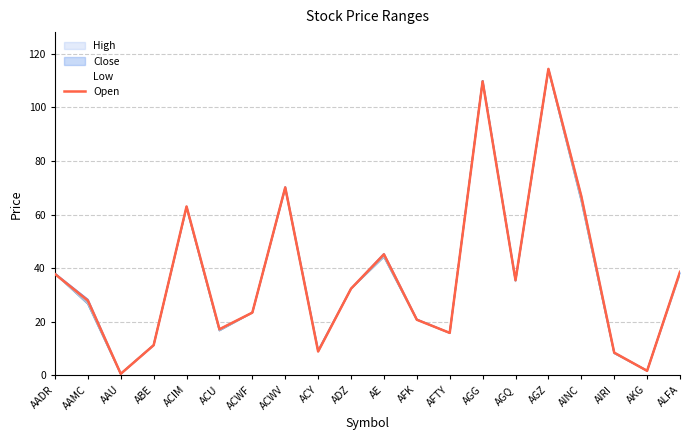

True or false: there are more than 2 points higher than both neighbors.

True